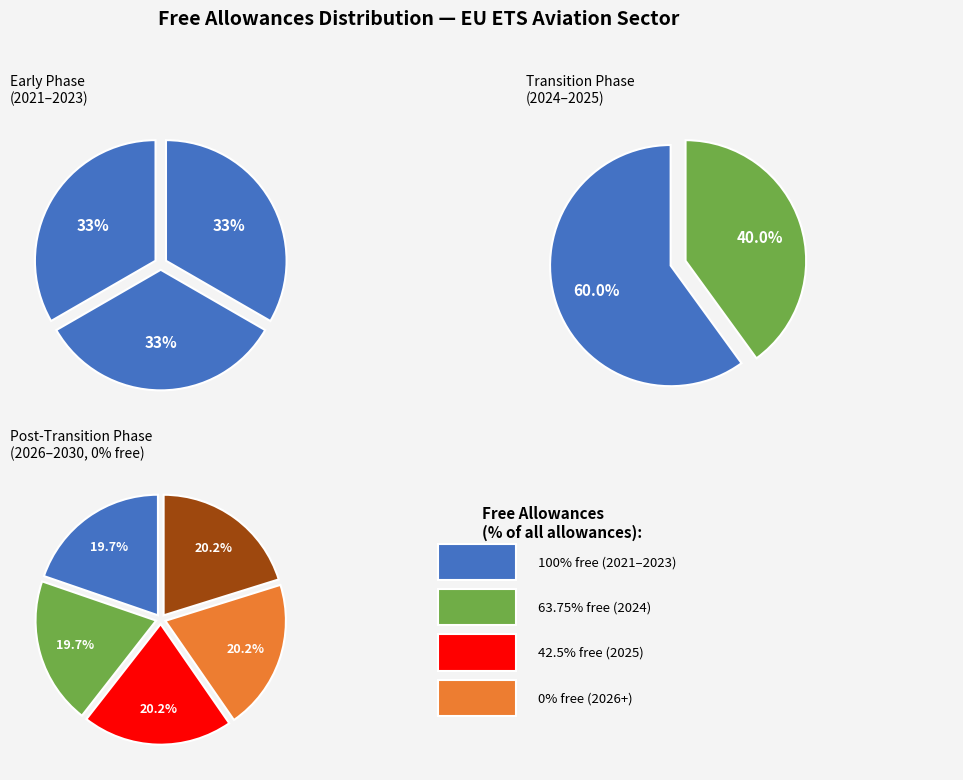

Which category has the biggest portion of the pie?

2021